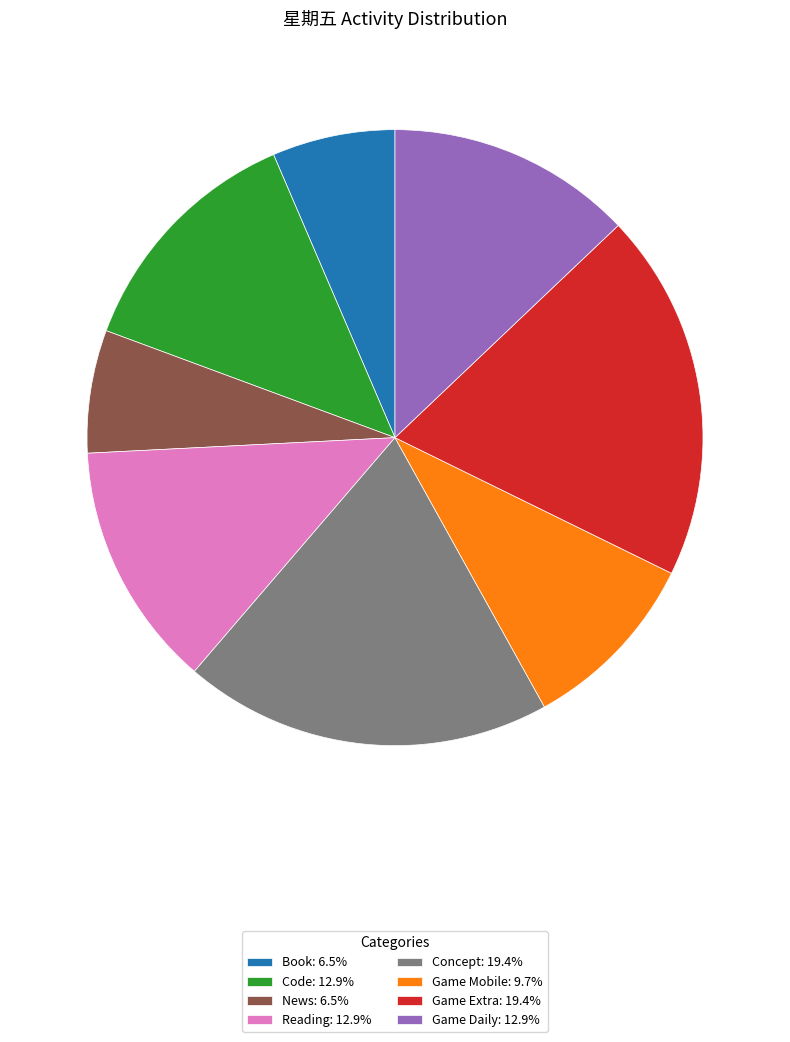

Approximately how many times larger is the value at Book: 6.5% compared to Game Daily: 12.9%?

0.5